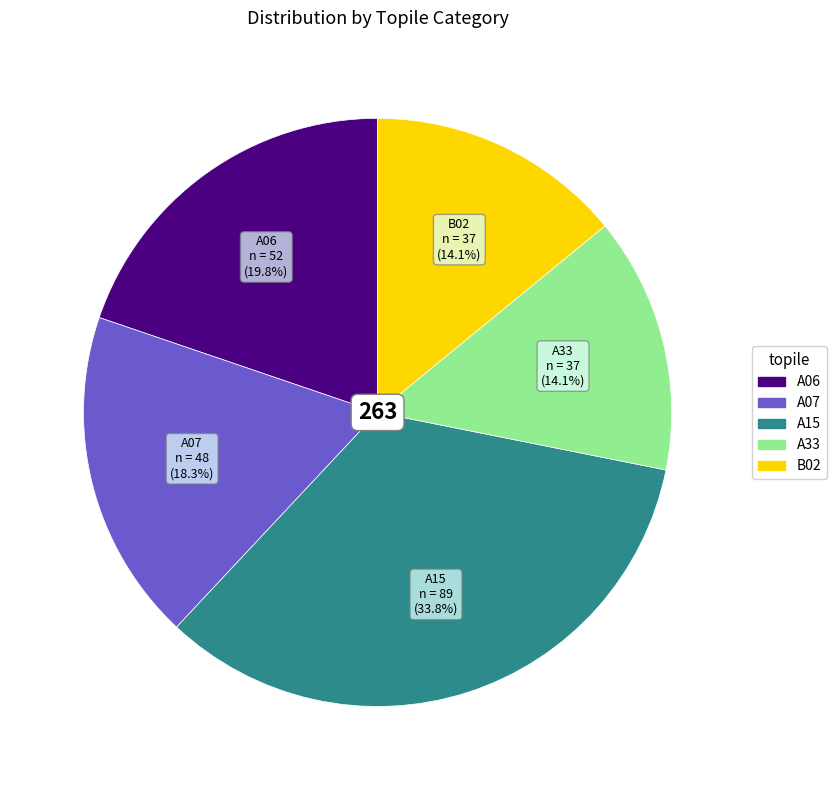

Which has a higher value, B02 or A07?

A07